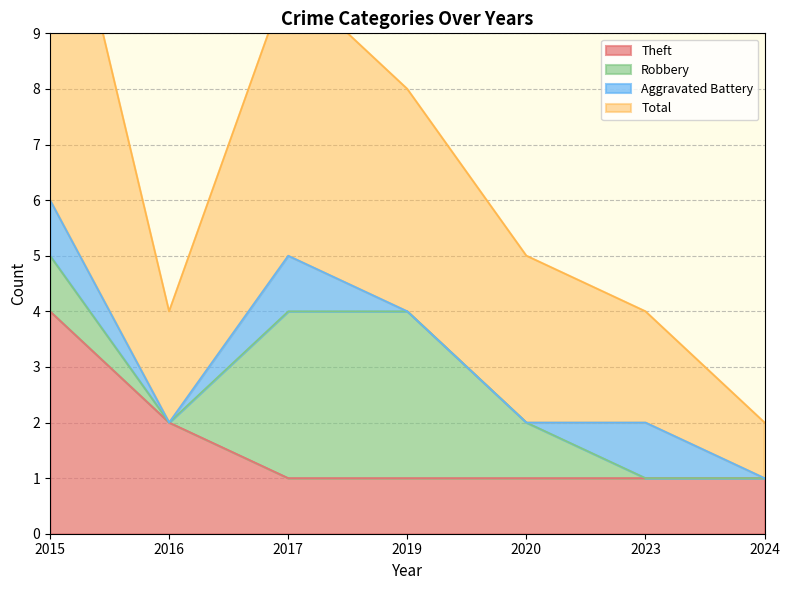

Is the value of Theft at 2016 greater than the value of Total at 2016?

No